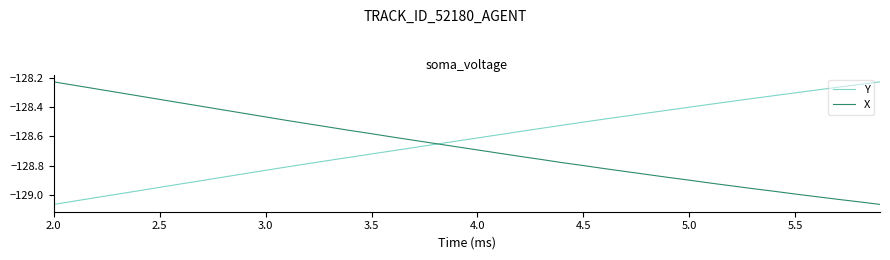

Rank the series by their average value, from lowest to highest.

X, Y